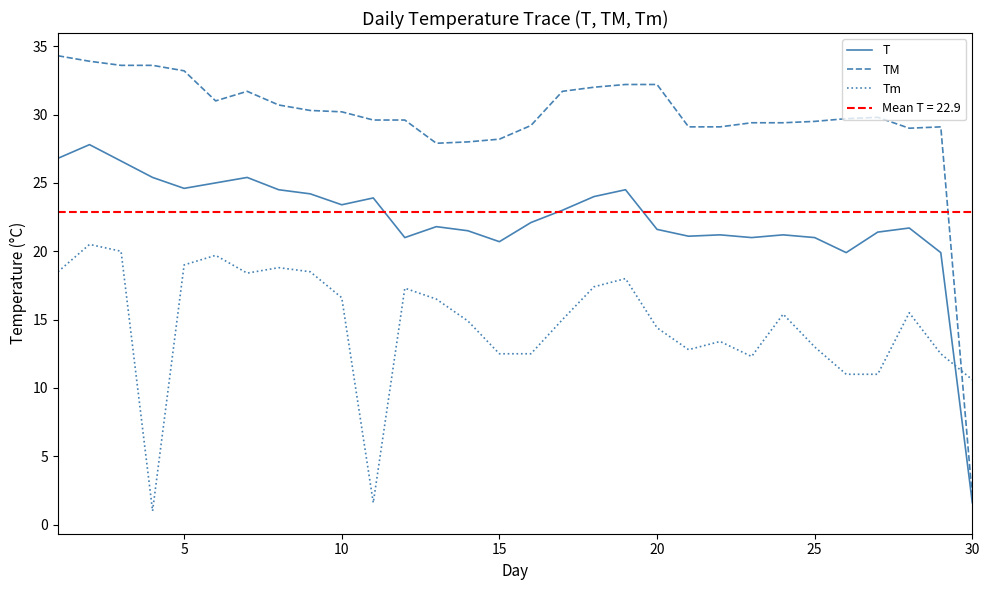

How many interior local peaks does the T series have?

8